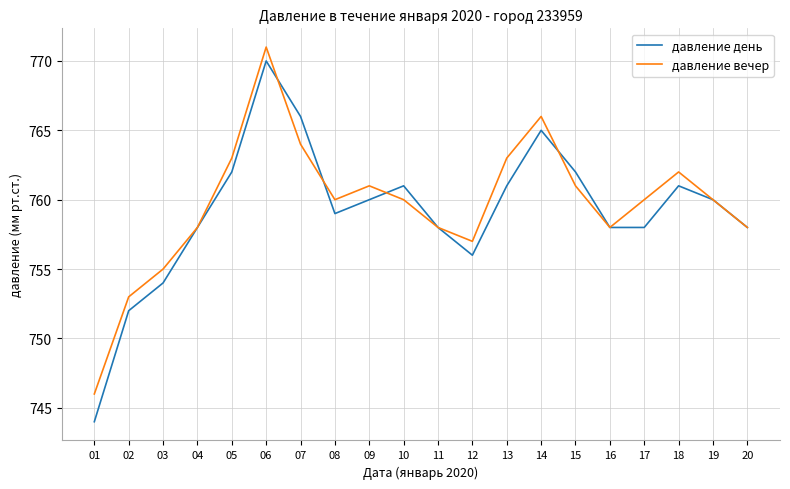

What is the approximate value of давление день at 16?

758